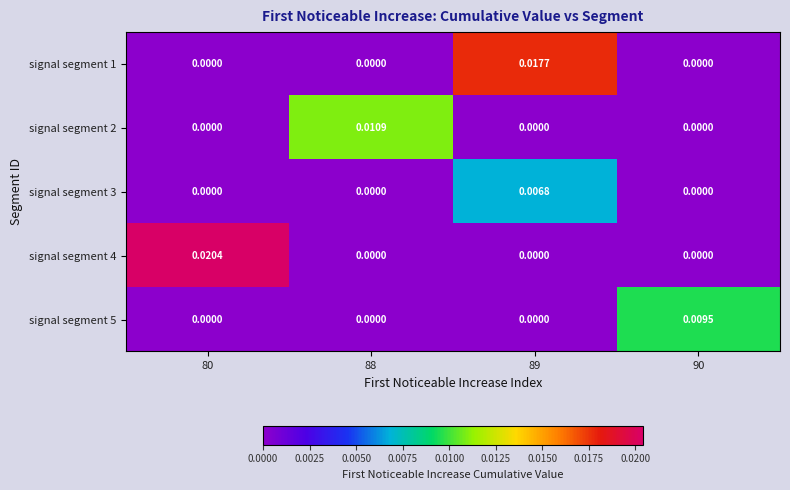

How many data points does each series have?

4